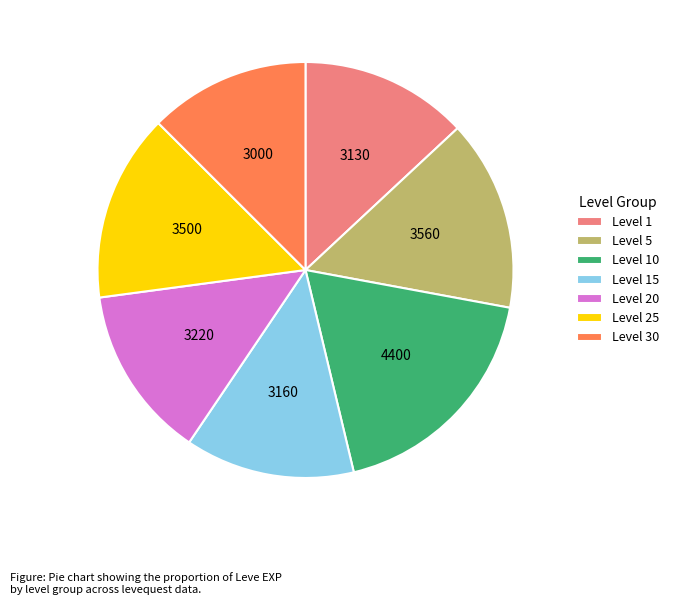

True or false: Level 15 accounts for 6% of the total.

False